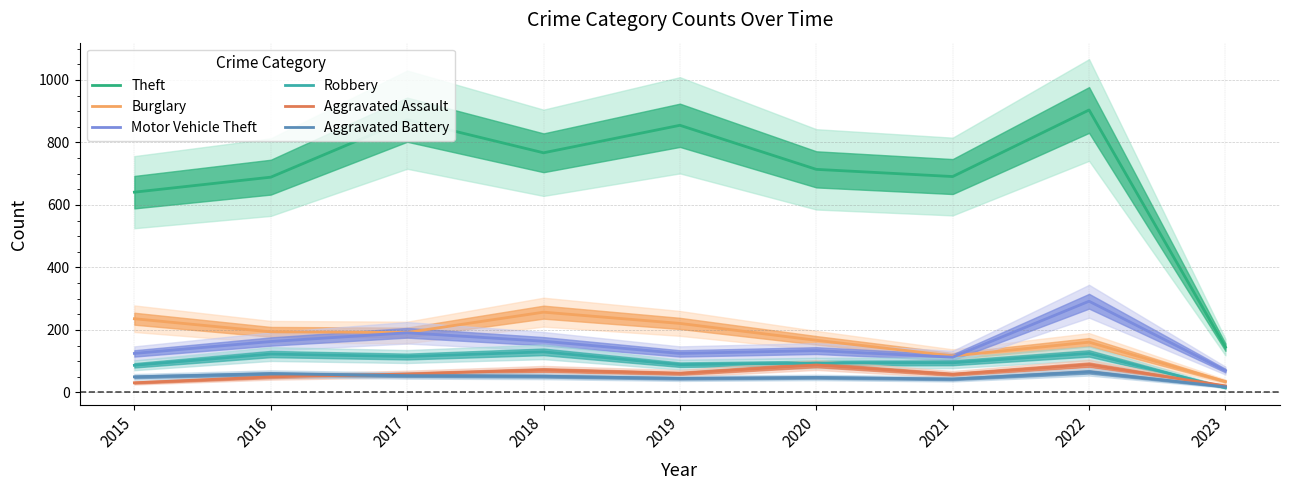

Which category has the highest value in the Burglary series?

2018